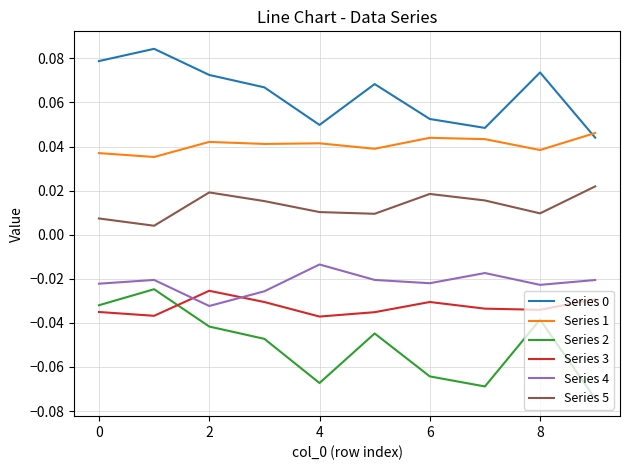

Which series has the widest spread of values?

Series 2